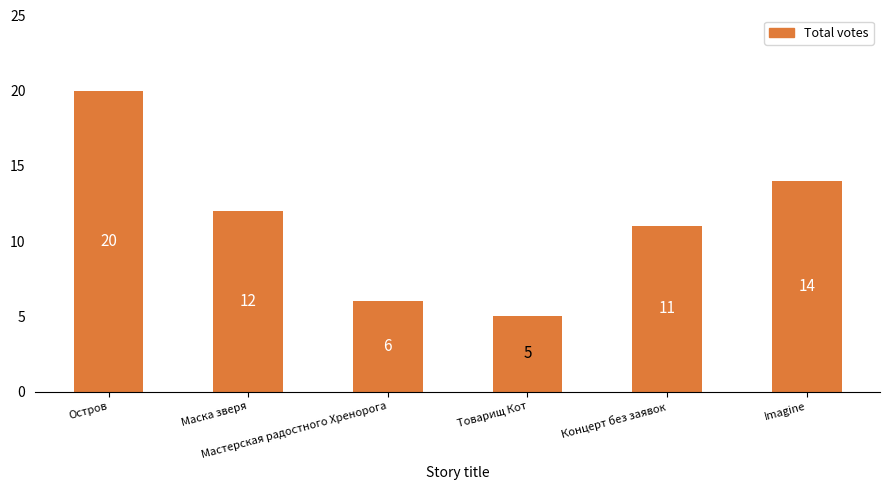

How many bars are there in total?

6